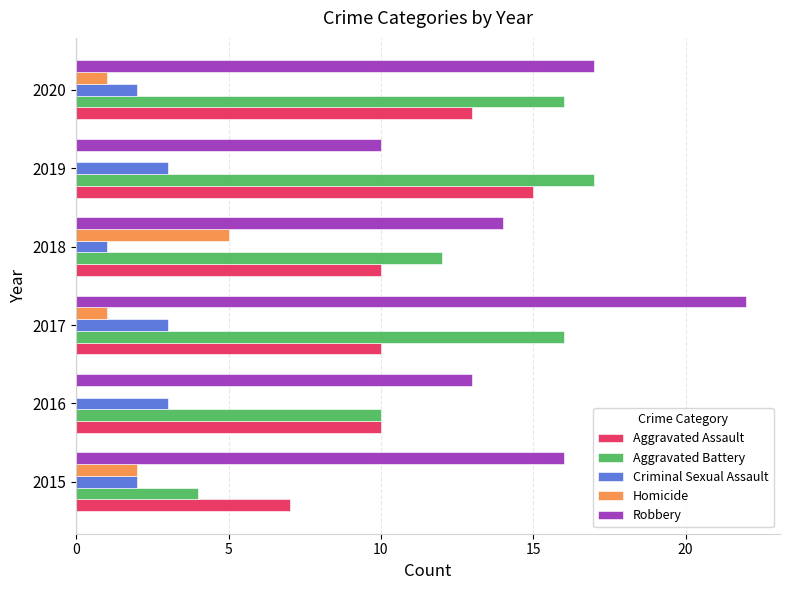

True or false: Aggravated Battery has a value of 4 at 2018.

False